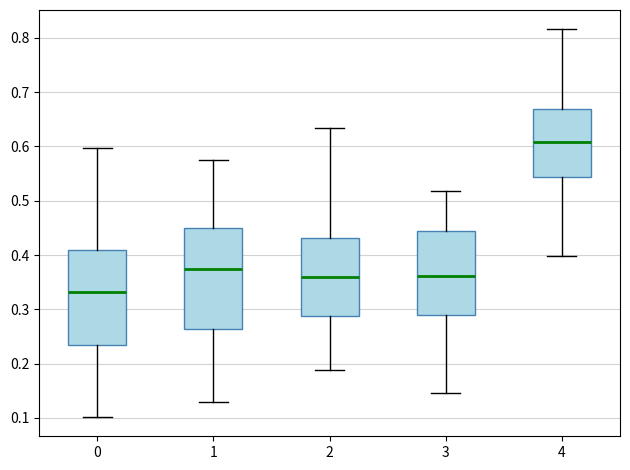

Reading left to right, transcribe this box plot: for each box, give where its median line is, the range the box spans, and where its two whiskers end, as read against the y-axis. The values are not printed on the chart, so give them approximately, as read against the axis.

0: median 0.33, box 0.23 to 0.41, whiskers 0.10 to 0.60
1: median 0.37, box 0.26 to 0.45, whiskers 0.13 to 0.57
2: median 0.36, box 0.29 to 0.43, whiskers 0.19 to 0.63
3: median 0.36, box 0.29 to 0.44, whiskers 0.15 to 0.52
4: median 0.61, box 0.54 to 0.67, whiskers 0.40 to 0.82